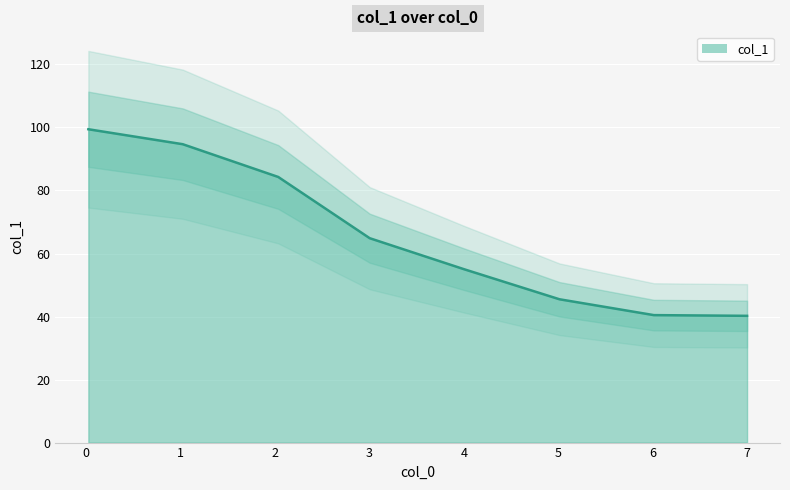

List the labels in order of value, smallest first.

6.997227830174466, 6.010621628951095, 5.011962515442795, 4.00117515894778, 3.0037966673697536, 2.0356464880826834, 1.0250851236930123, 0.026350679482929795